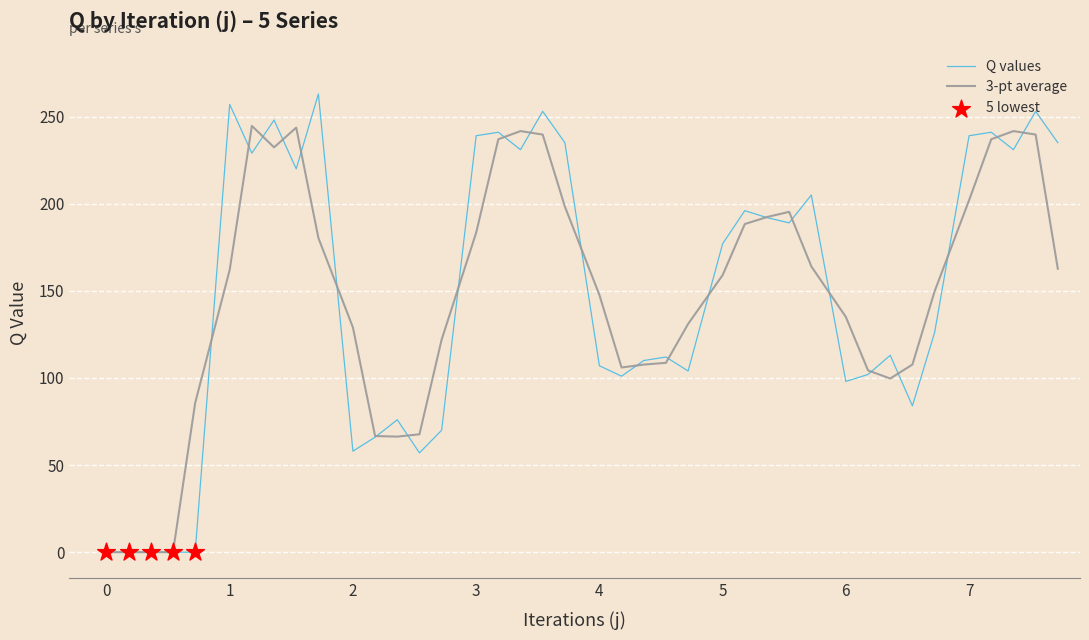

Which series has the widest spread of values?

Q values